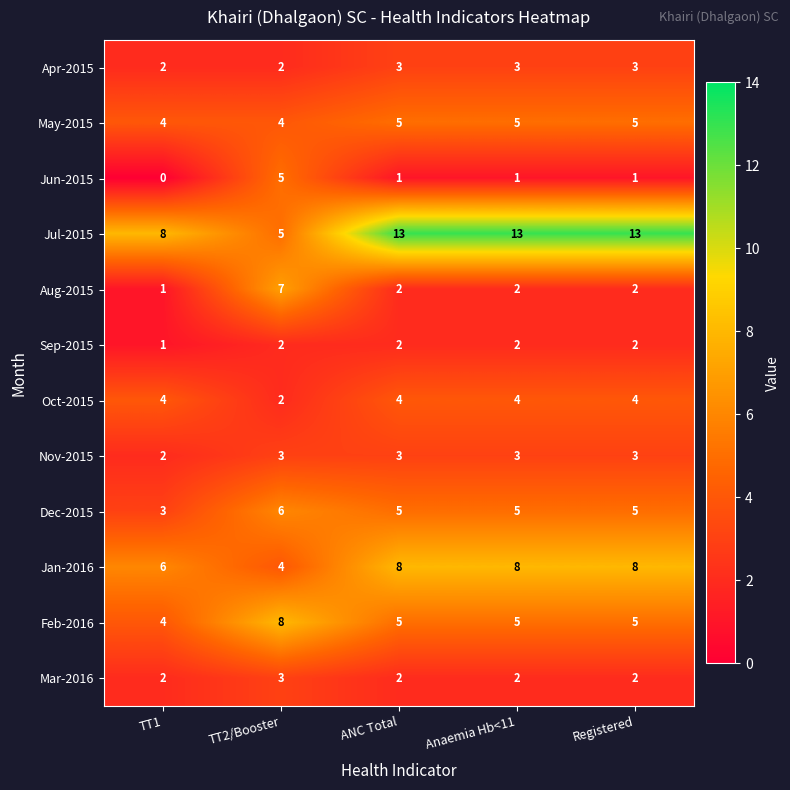

How many categories are shown in the chart?

5